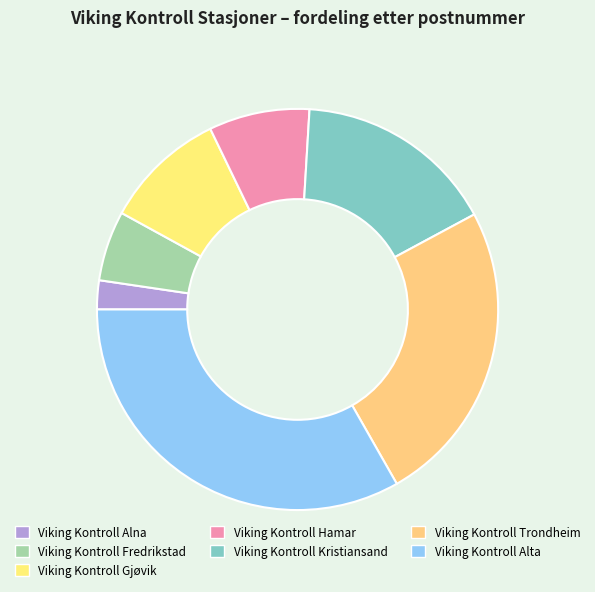

Is Viking Kontroll Kristiansand the majority of the pie?

No